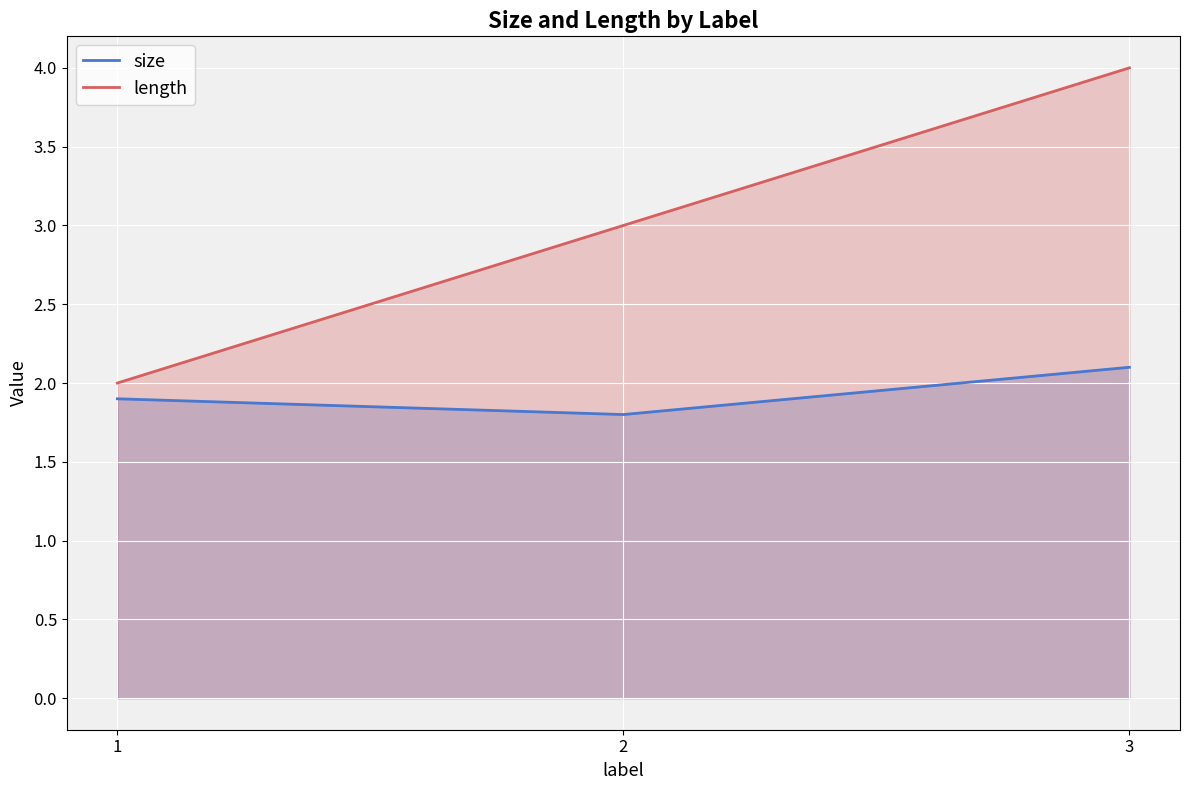

List the series in order of their peak value, highest first.

length, size